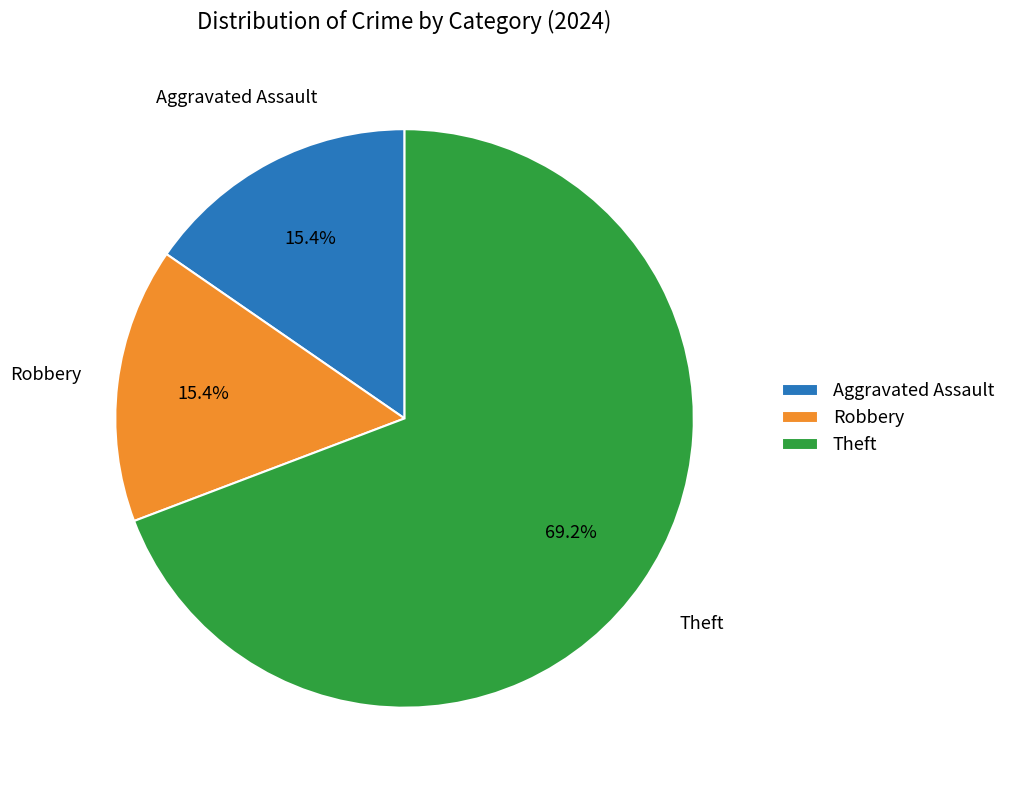

Is Robbery the majority of the pie?

No